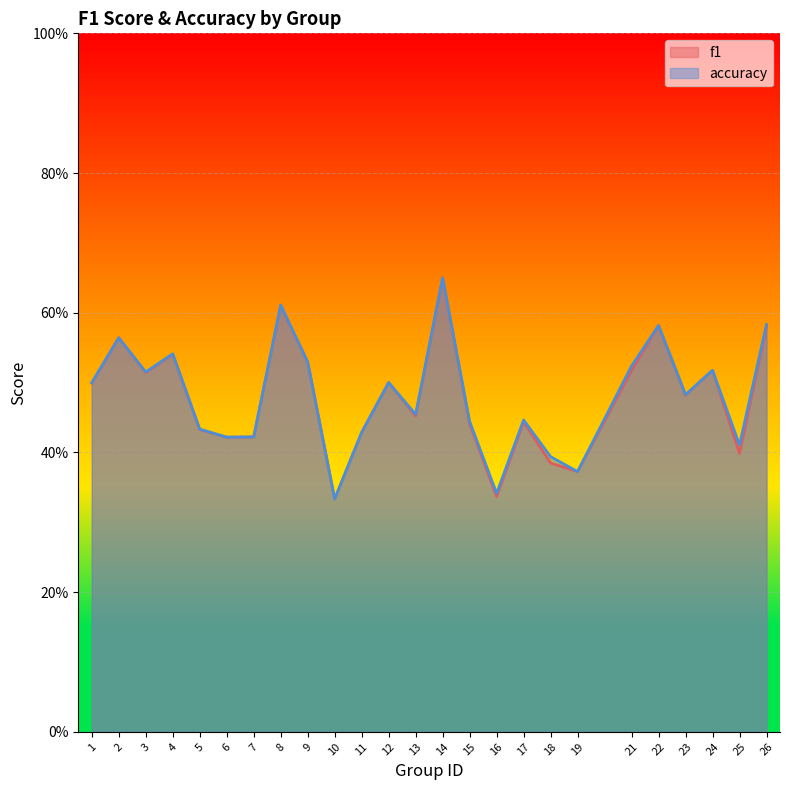

Is it true that accuracy equals 0.5 at 13?

True